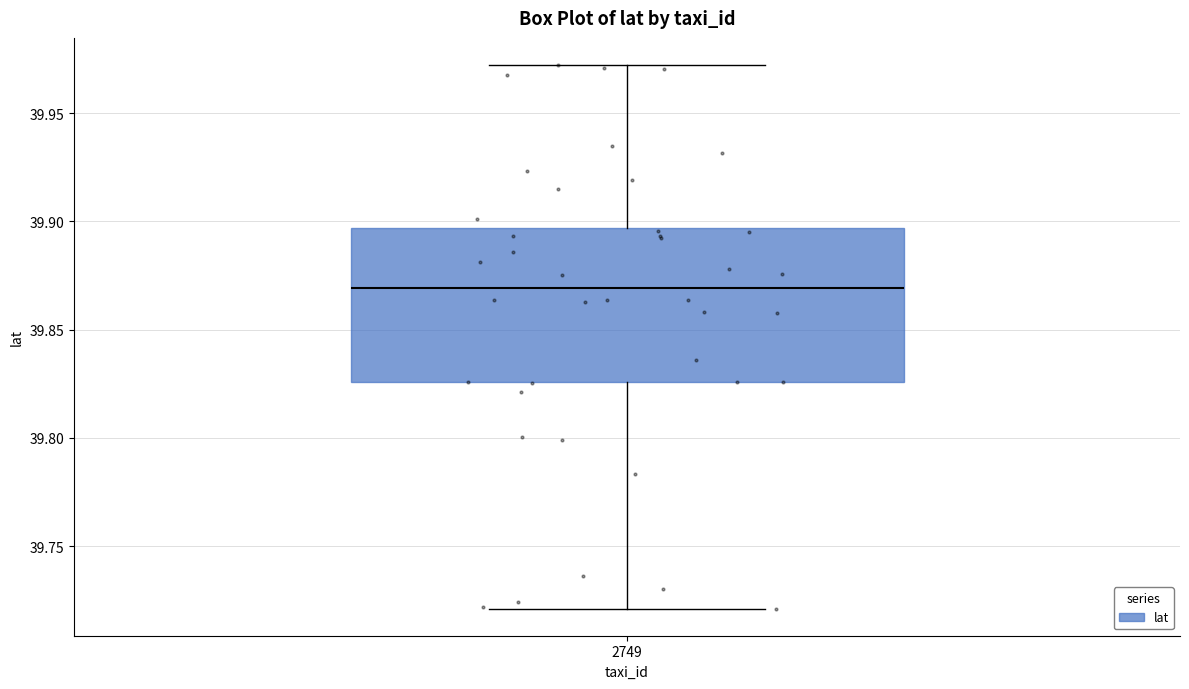

Where is the lower edge of the box at x = 2749 on the y-axis? The values are not printed on the chart, so give them approximately, as read against the axis.

39.825